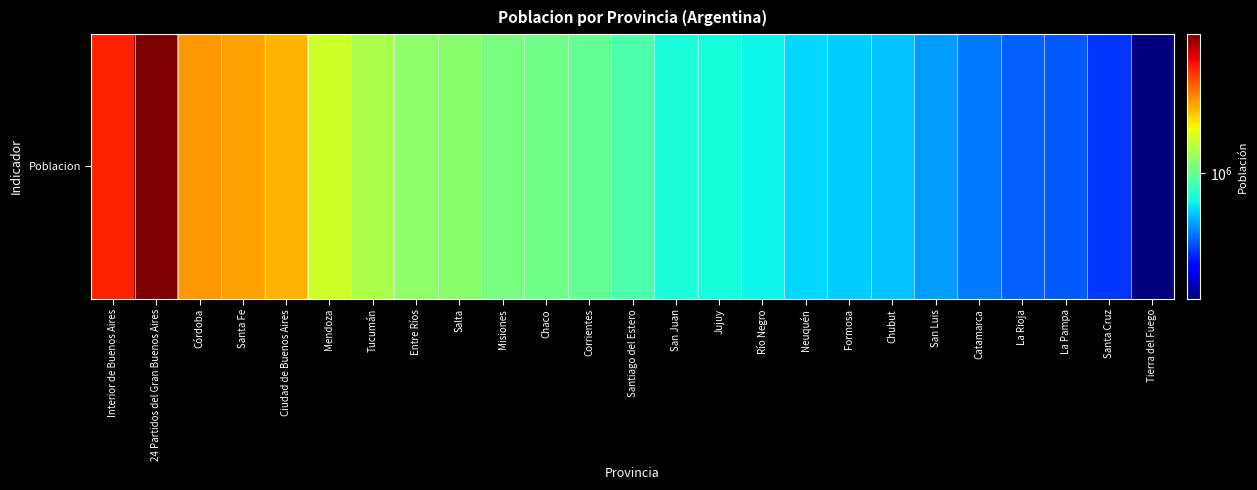

List the labels in order of value, smallest first.

Tierra del Fuego, Santa Cruz, La Pampa, La Rioja, Catamarca, San Luis, Chubut, Formosa, Neuquén, Río Negro, Jujuy, San Juan, Santiago del Estero, Corrientes, Chaco, Misiones, Salta, Entre Ríos, Tucumán, Mendoza, Ciudad de Buenos Aires, Santa Fe, Córdoba, Interior de Buenos Aires, 24 Partidos del Gran Buenos Aires